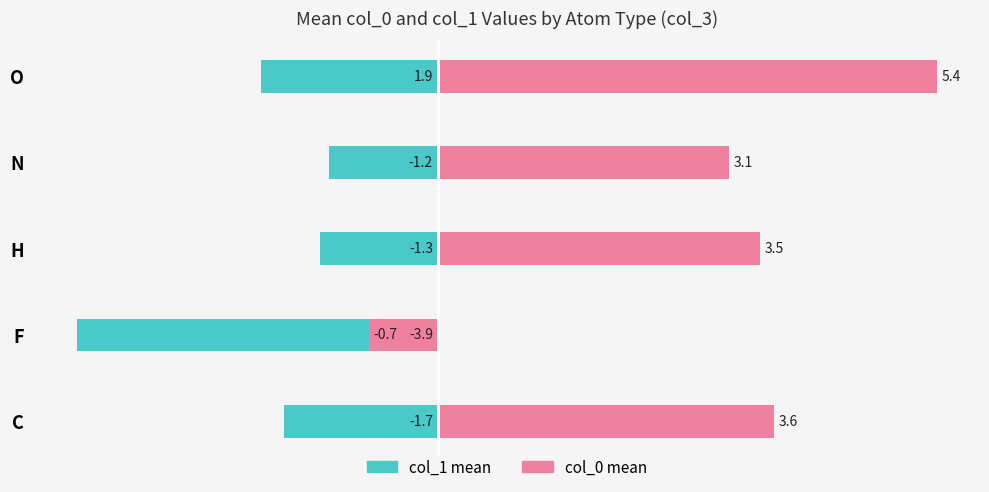

Reading right to left, what are all the values shown in this chart?

col_1 mean: -1.9	-1.2	-1.3	-3.9	-1.7
col_0 mean: 5.4	3.1	3.5	-0.7	3.6